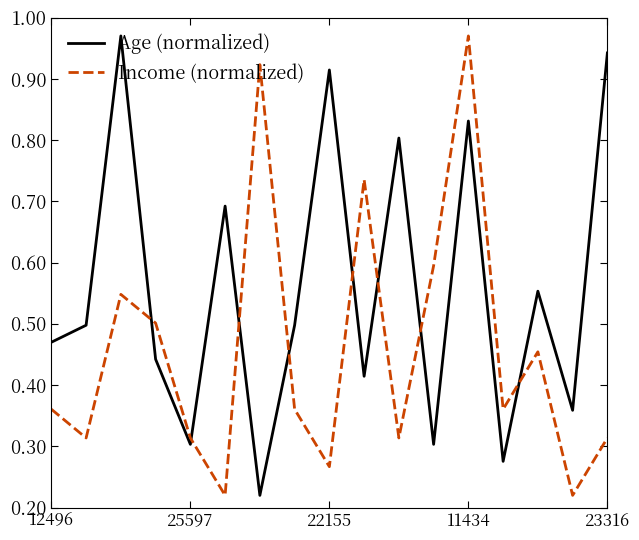

How many intersections are there between Age (normalized) and Income (normalized)?

8